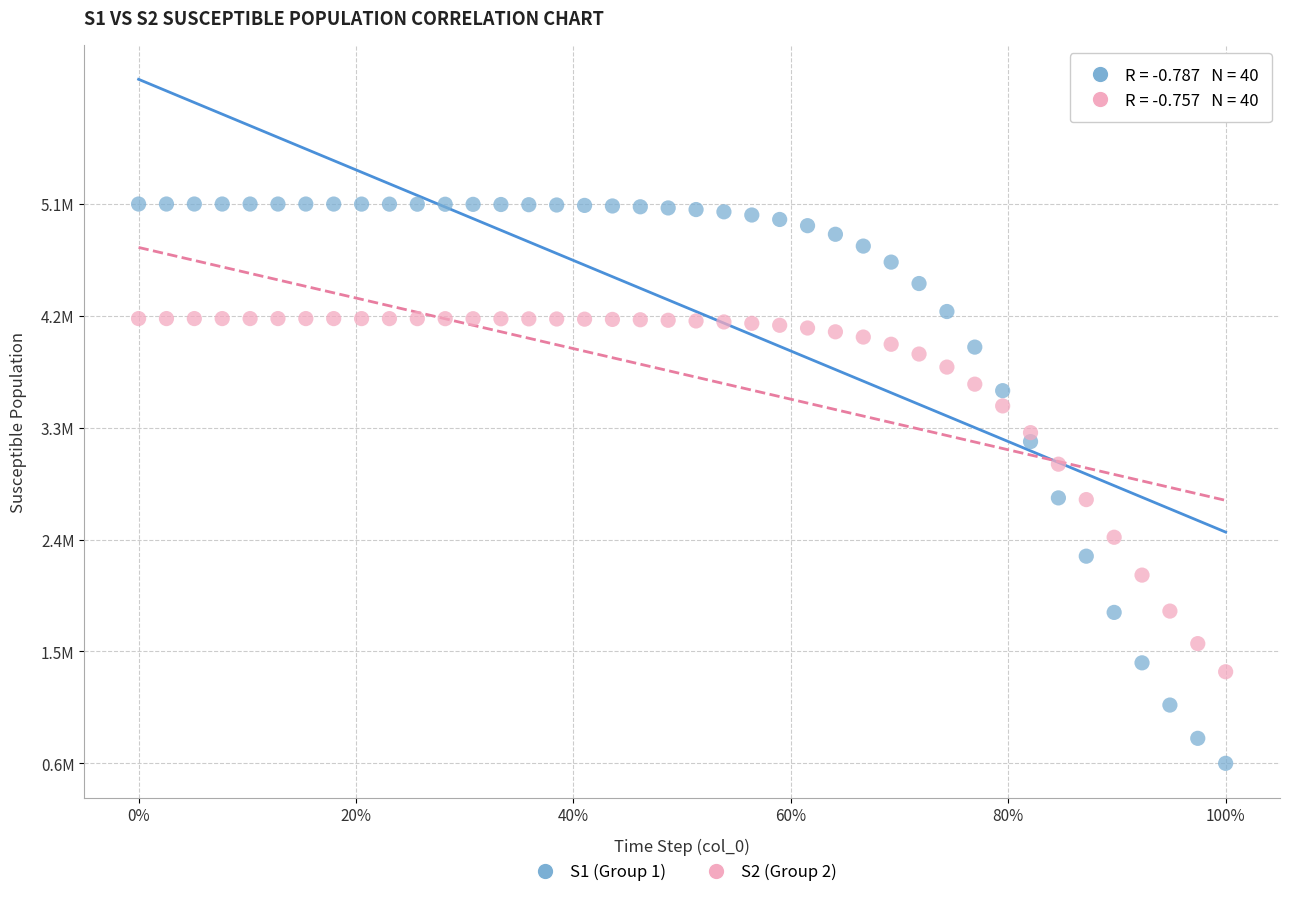

Which series contains the lowest Y value?

S1 (Group 1)